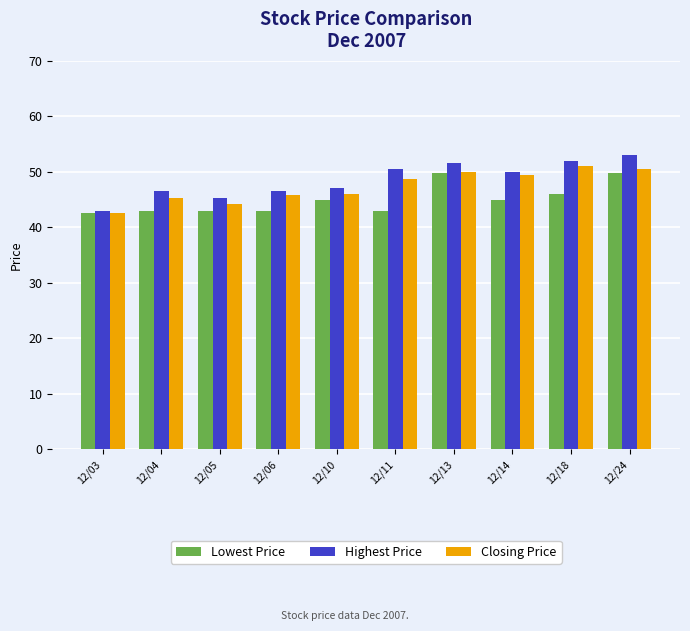

The value of Highest Price at 12/18 is 52.0. True or false?

True